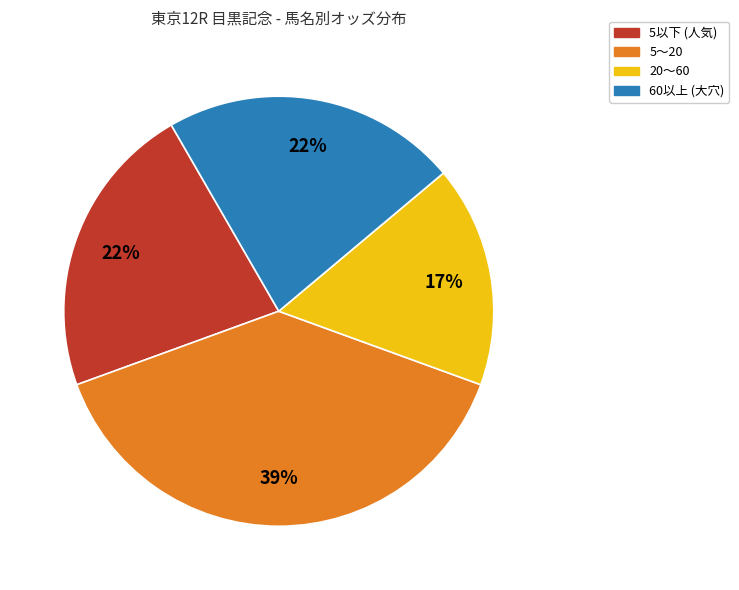

To the nearest percent, what is the difference between the largest and smallest slice percentages?

22%